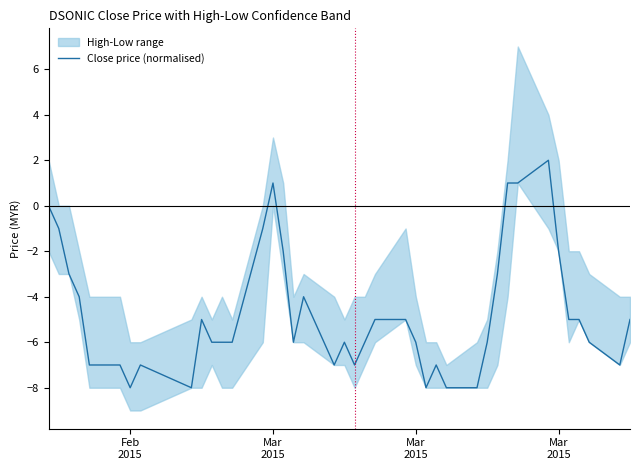

Reading left to right, list all the values displayed in this chart.

0.0	-1.0	-3.0	-4.0	-7.0	-7.0	-8.0	-7.0	-8.0	-5.0	-6.0	-6.0	-6.0	-1.0	1.0	-2.0	-6.0	-4.0	-7.0	-6.0	-7.0	-6.0	-5.0	-5.0	-6.0	-8.0	-7.0	-8.0	-8.0	-6.0	-3.0	1.0	1.0	2.0	-2.0	-5.0	-5.0	-6.0	-7.0	-5.0